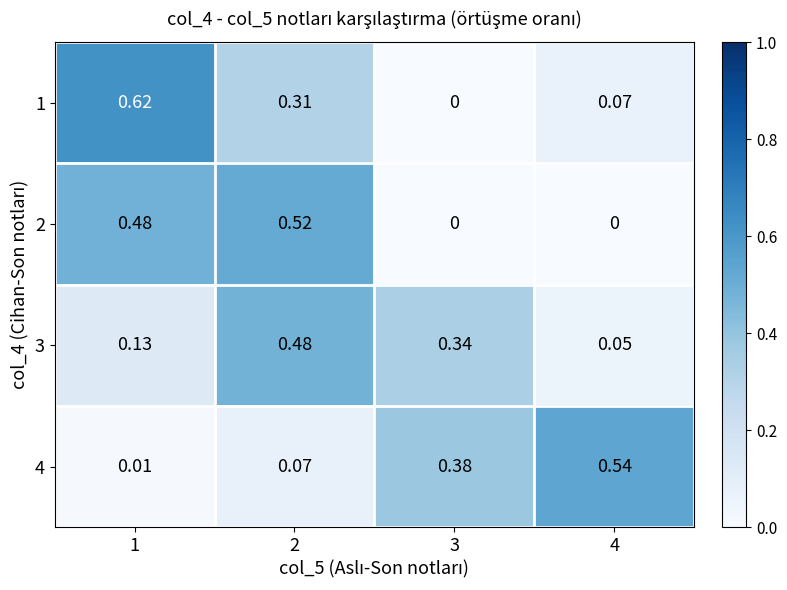

Is the value of 4 at 3 greater than the value of 2 at 2?

No